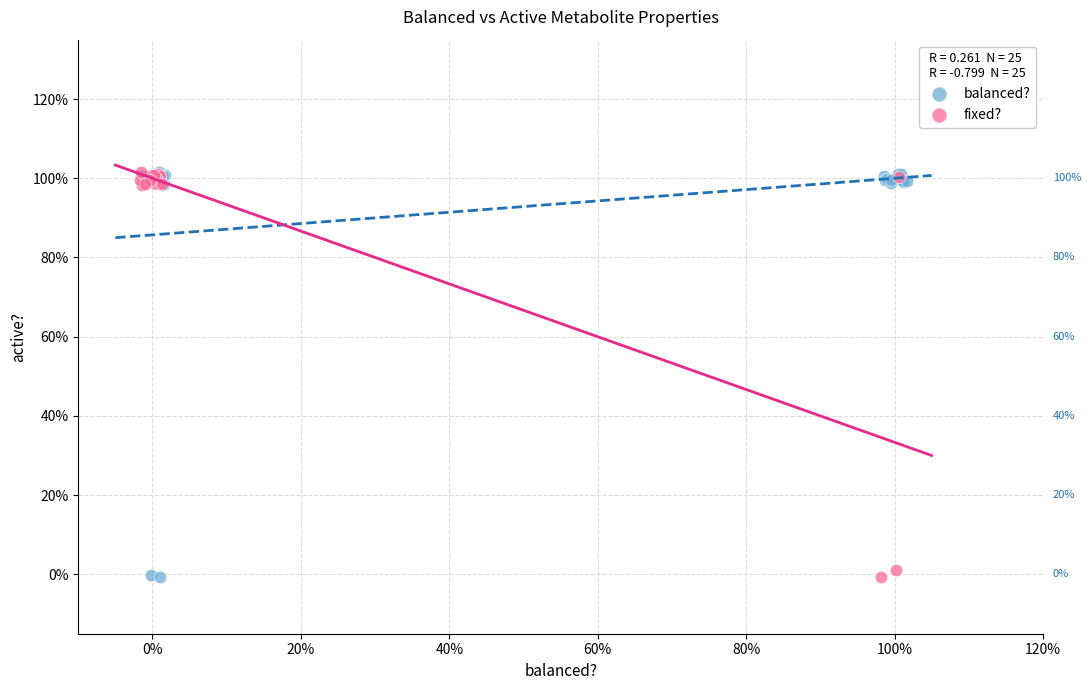

What are all the series names shown in the legend?

balanced?, fixed?